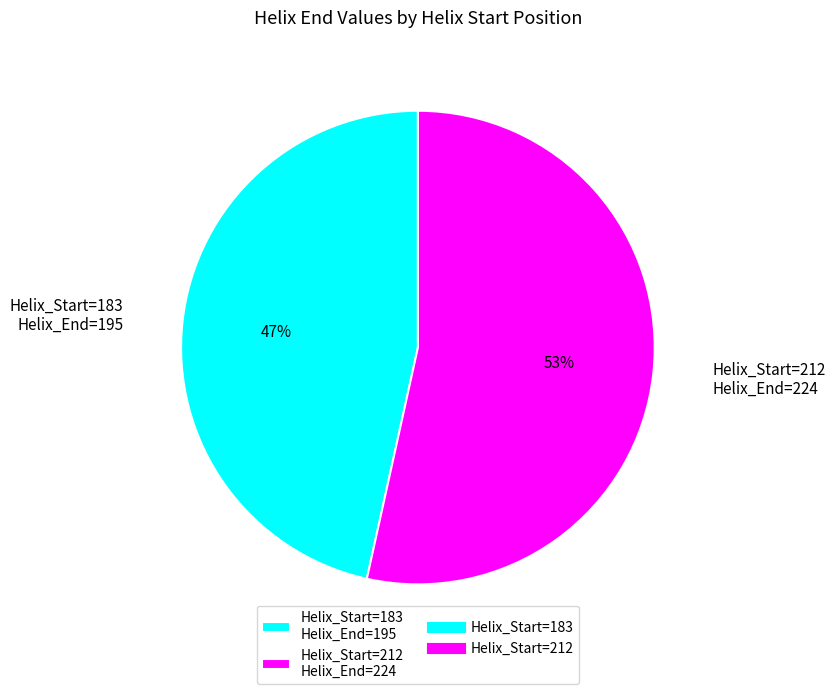

What is the majority slice?

Helix_Start=212 Helix_End=224